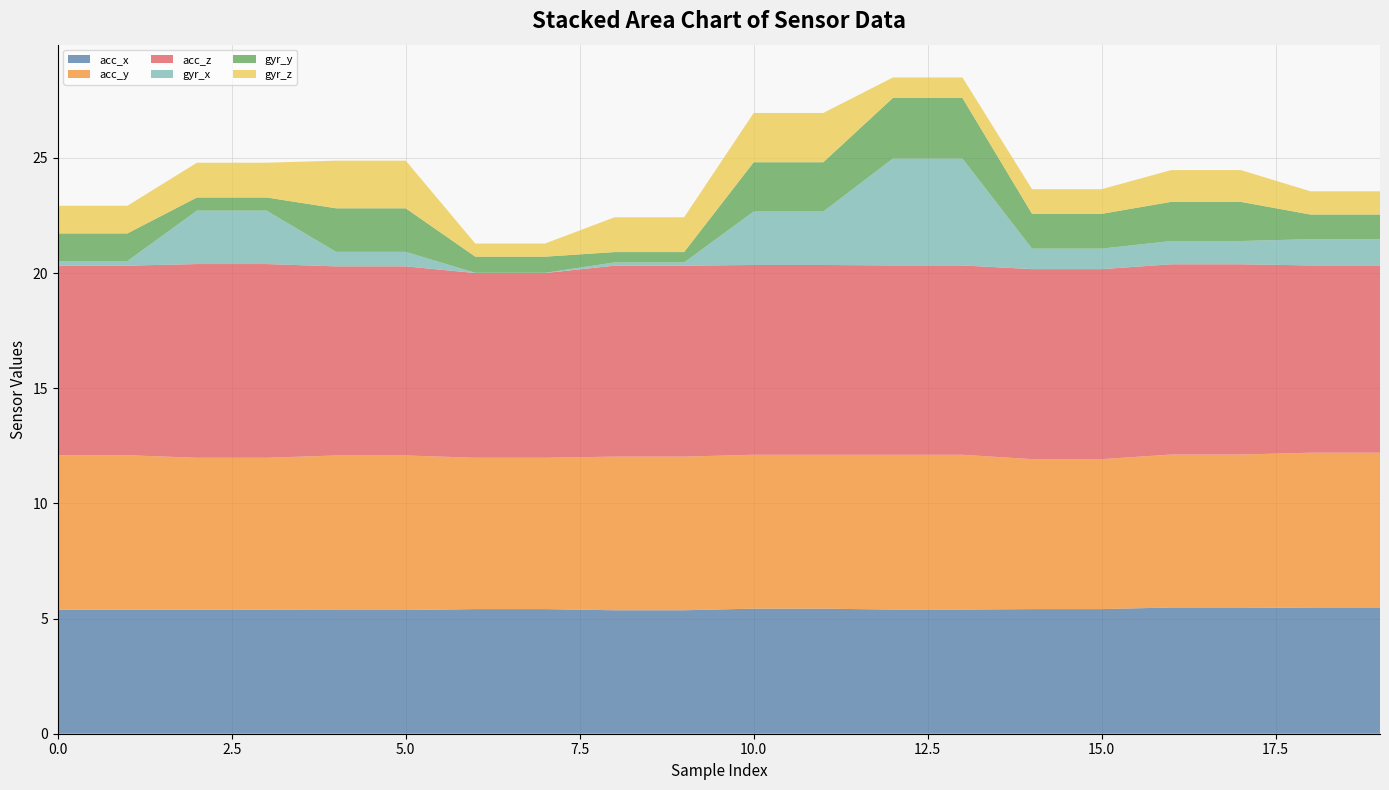

What is the maximum value for acc_x?

5.5